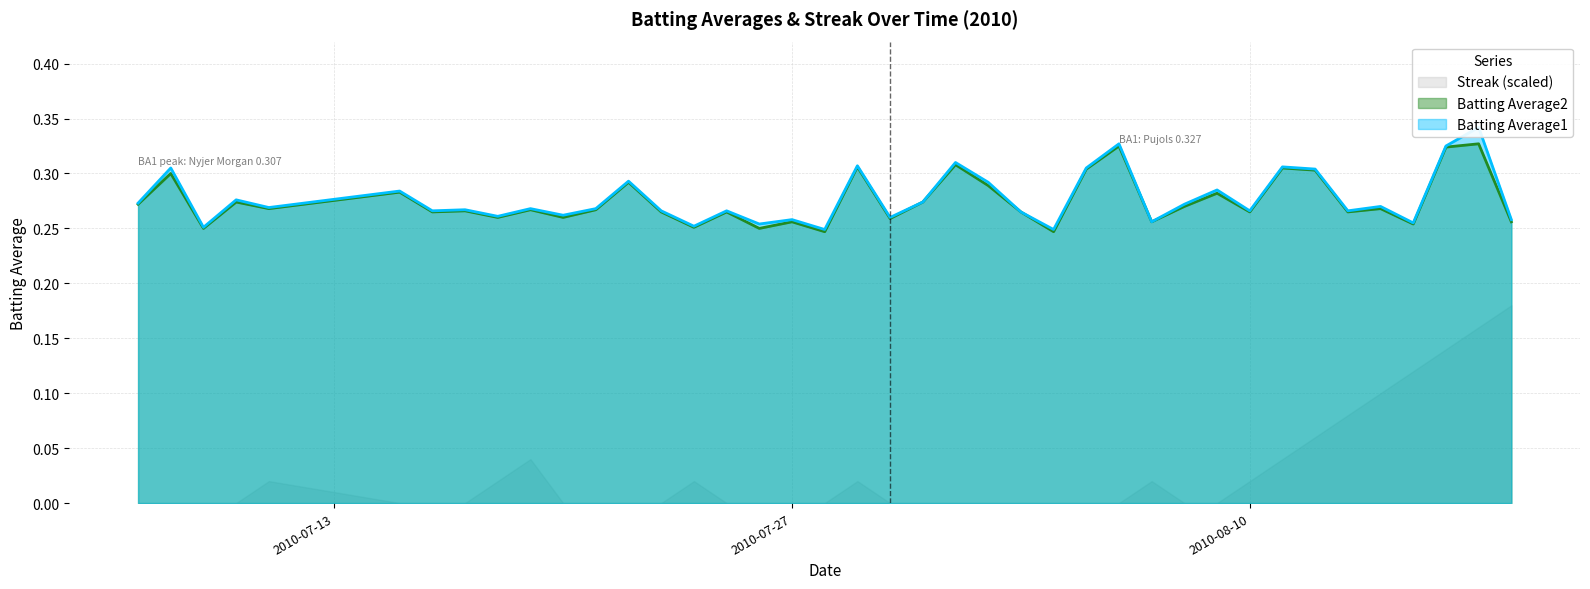

What is the greatest value displayed?

0.3